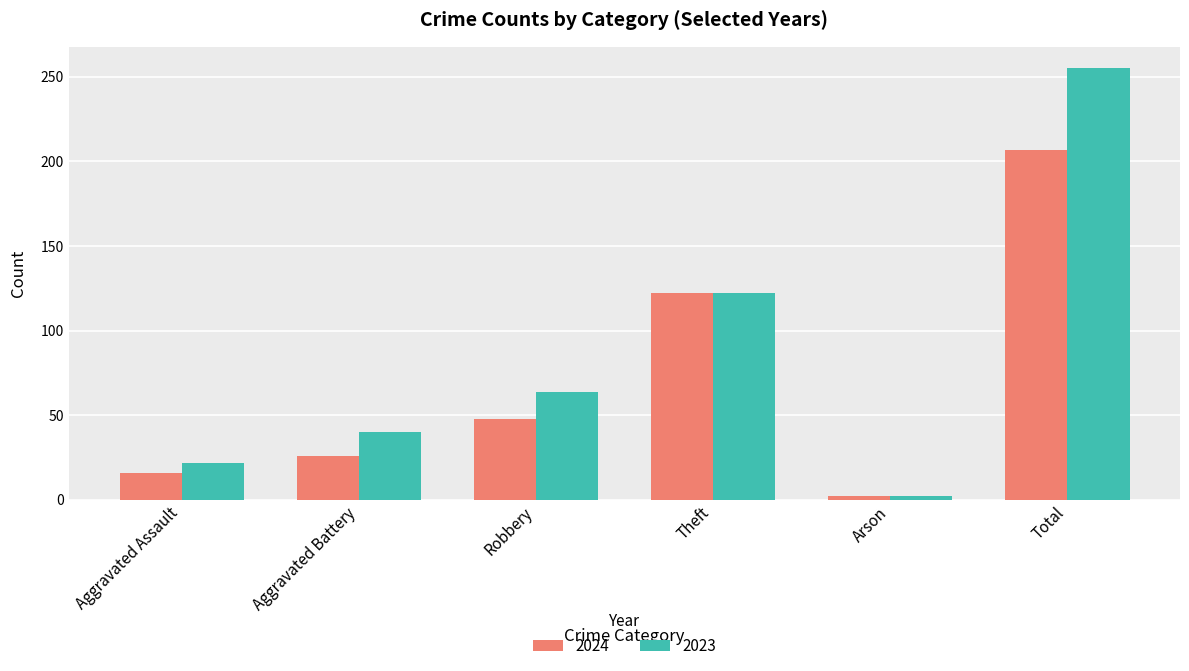

What is the label of the 6th bar from the left?

Total